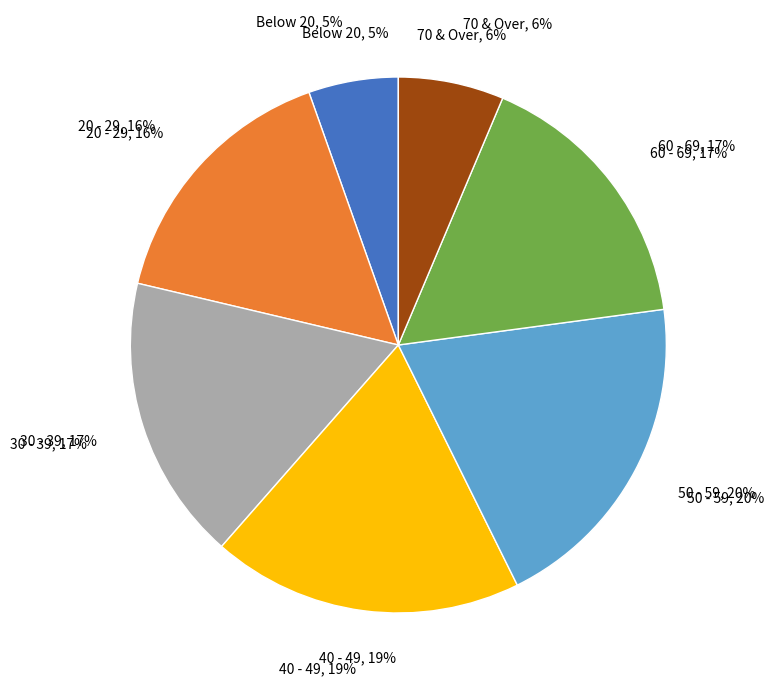

Which slice is the largest?

50 - 59